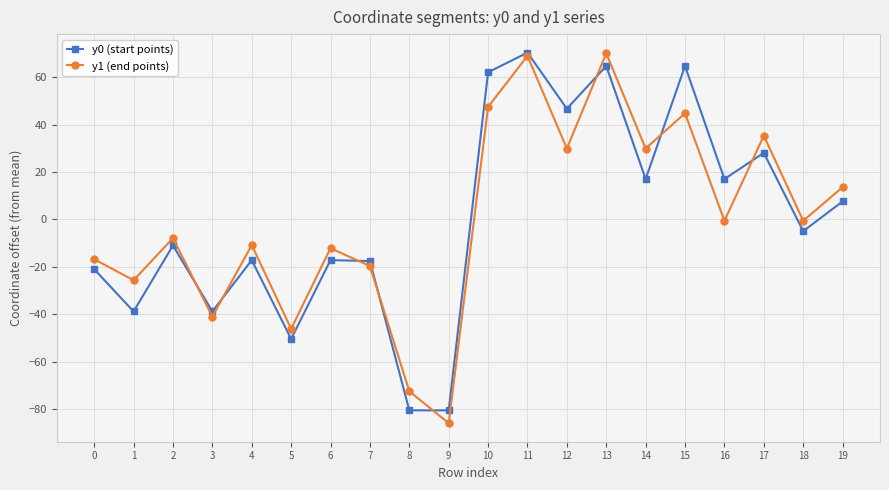

What is the minimum value for y1 (end points)?

-86.0